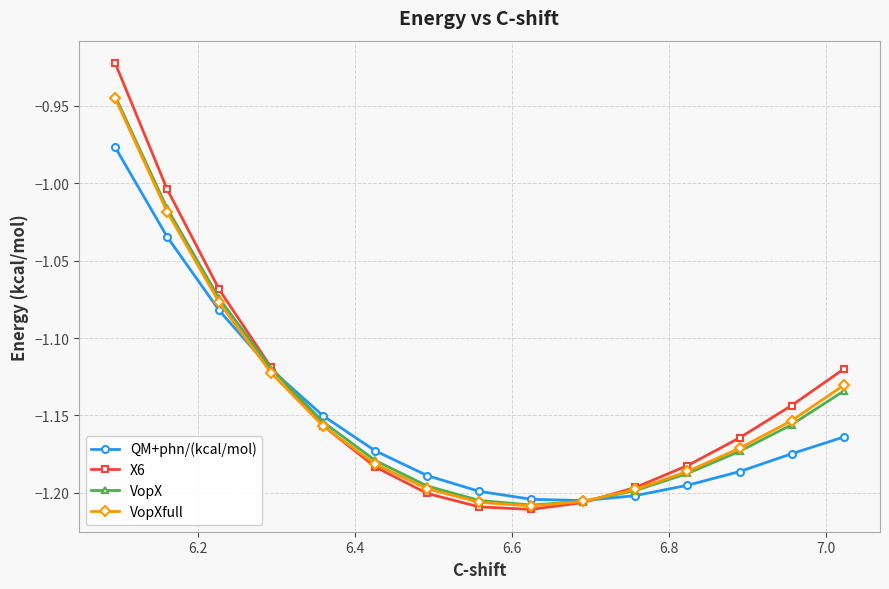

Which series has the largest range (max minus min)?

X6